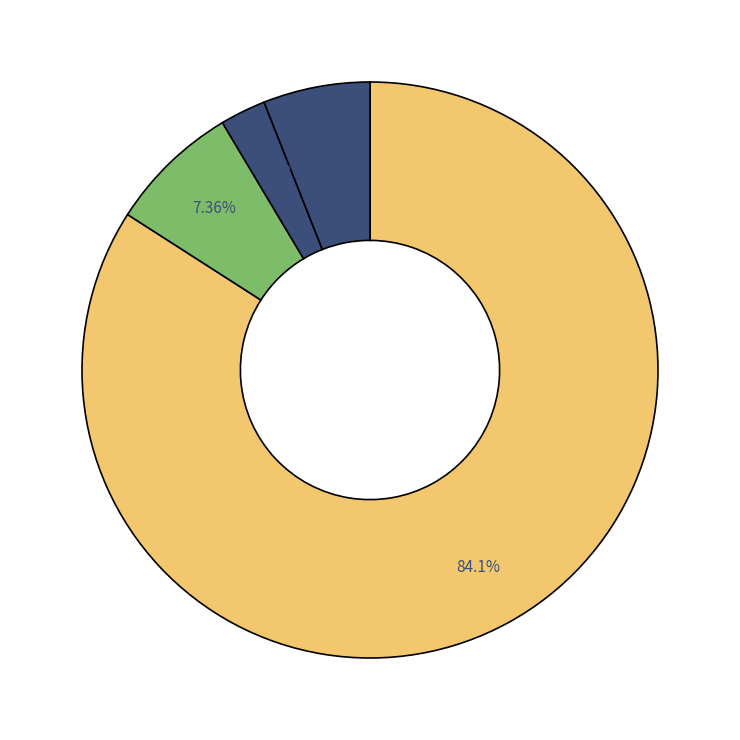

Count the number of slices in the pie.

4